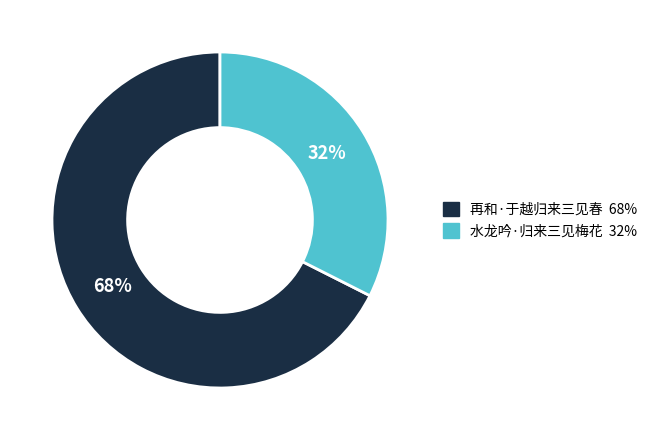

Rank the categories by value from highest to lowest.

再和·于越归来三见春, 水龙吟·归来三见梅花